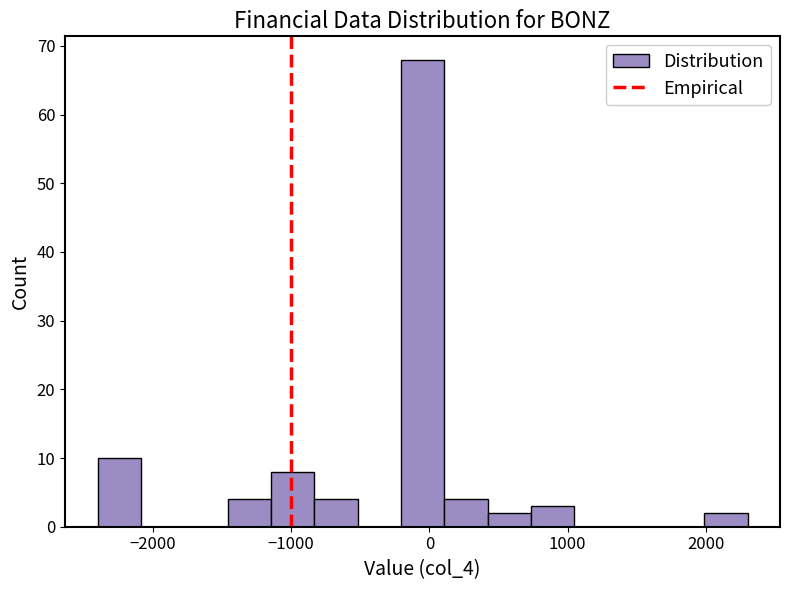

Read against the x-axis, roughly where is the centre of the tallest bar?

0